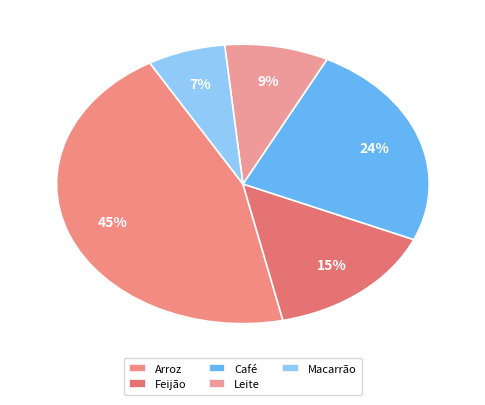

What is the smallest slice in the pie chart?

Macarrão